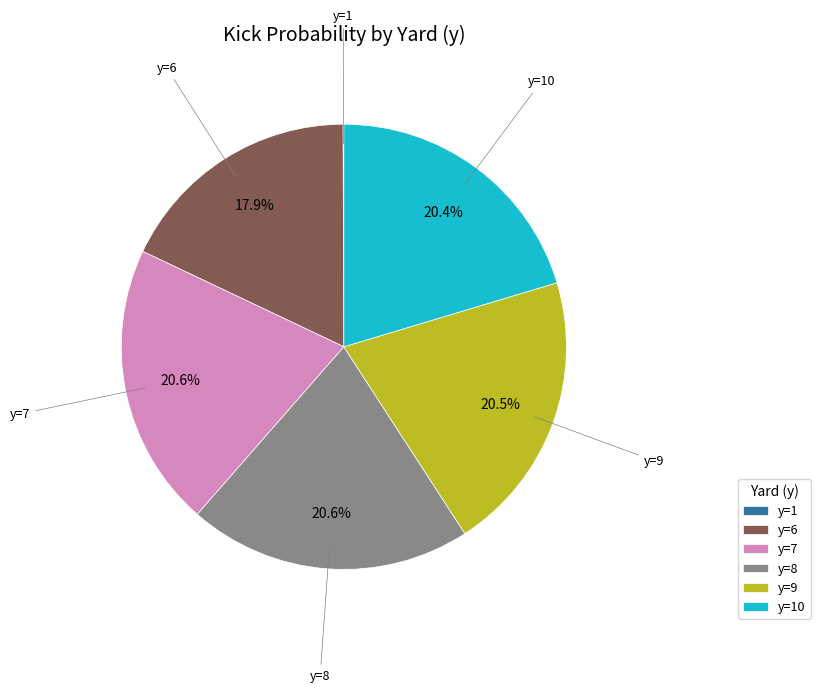

Is y=8 the majority of the pie?

No